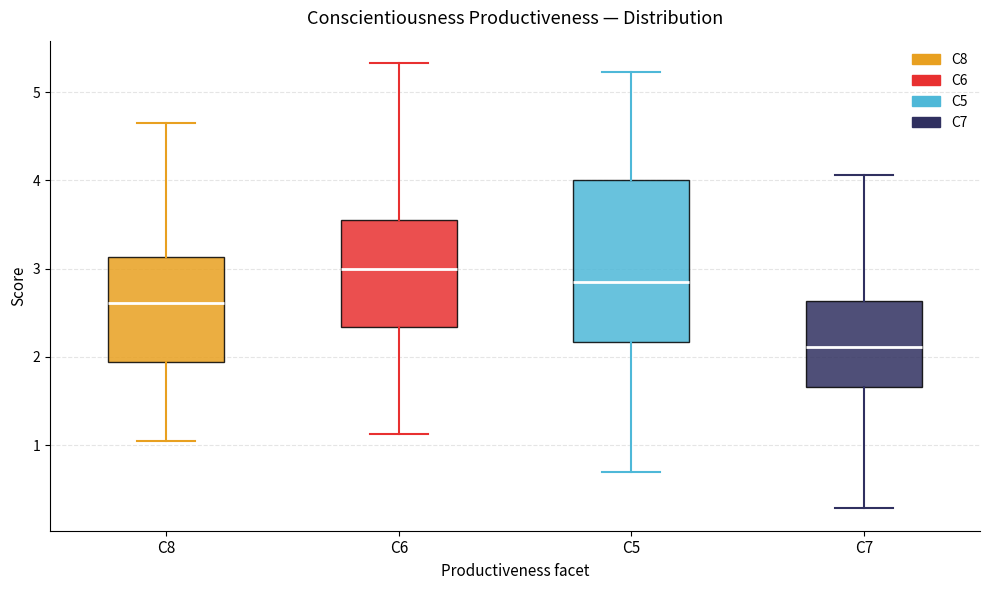

Reading left to right, transcribe this box plot: for each box, give where its median line is, the range the box spans, and where its two whiskers end, as read against the y-axis. The values are not printed on the chart, so give them approximately, as read against the axis.

C8: median 2.6, box 1.9 to 3.1, whiskers 1.0 to 4.6
C6: median 3.0, box 2.3 to 3.5, whiskers 1.1 to 5.3
C5: median 2.8, box 2.2 to 4.0, whiskers 0.7 to 5.2
C7: median 2.1, box 1.7 to 2.6, whiskers 0.3 to 4.1